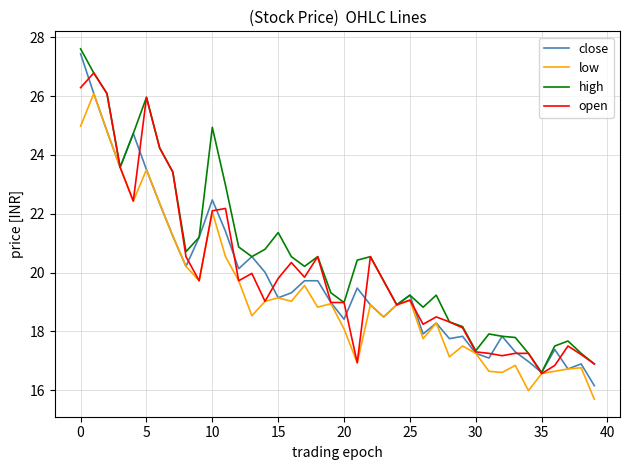

What is the maximum value shown in the chart?

27.6